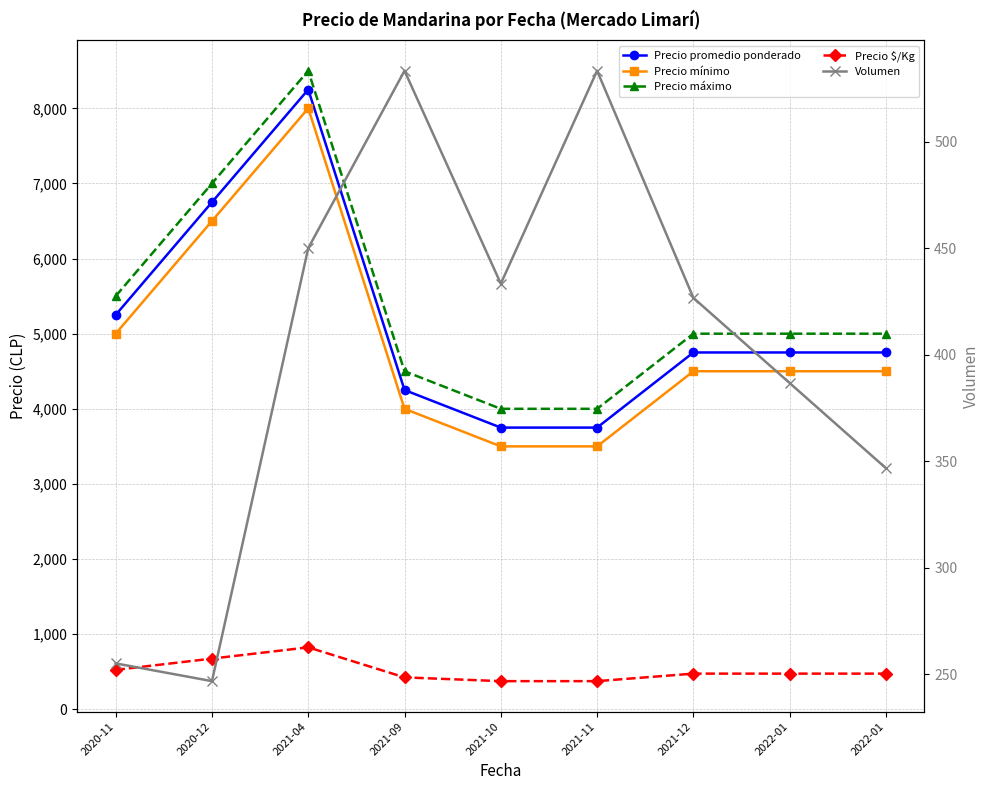

What is the label of the 7th point from the right?

2021-04